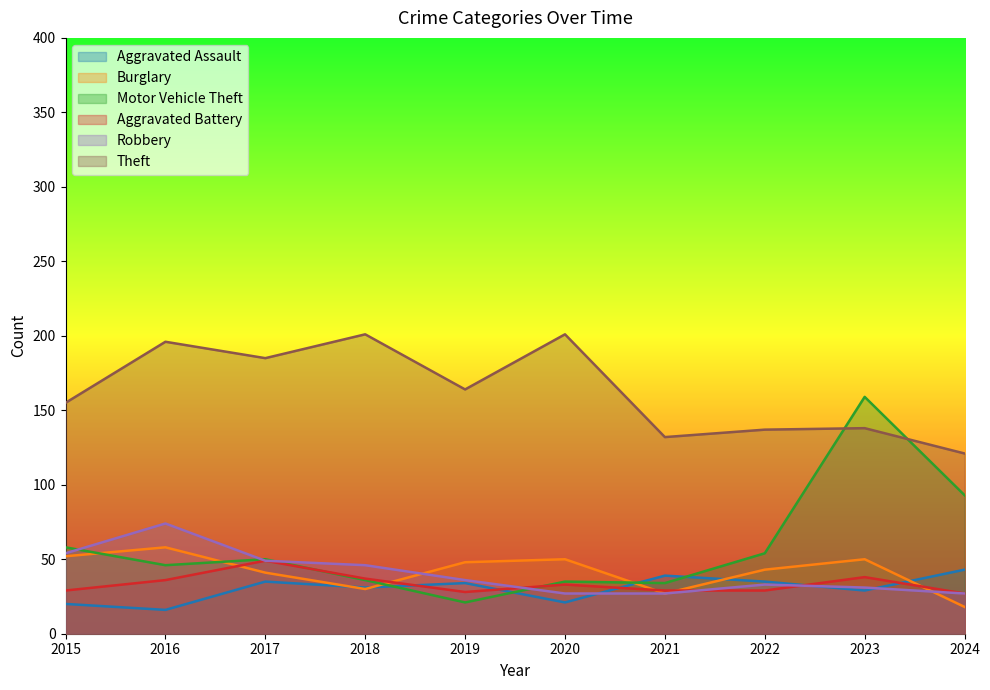

Rank the series at 2023 from highest to lowest value.

Motor Vehicle Theft, Theft, Burglary, Aggravated Battery, Robbery, Aggravated Assault